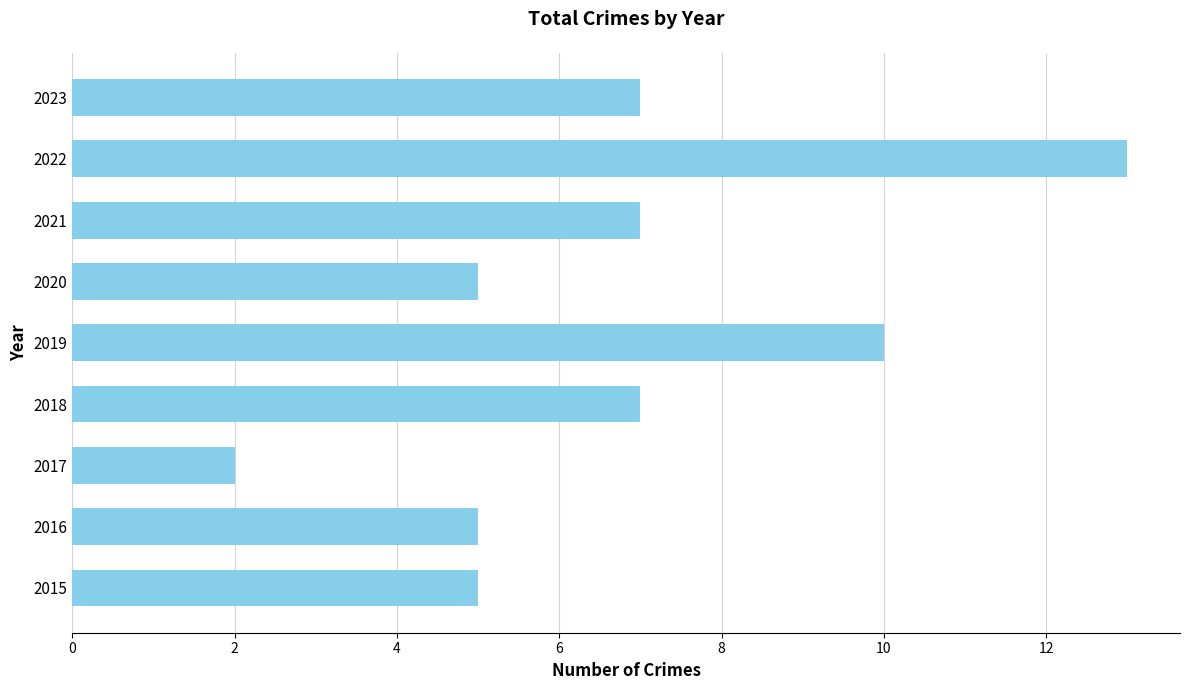

What is the average value?

7